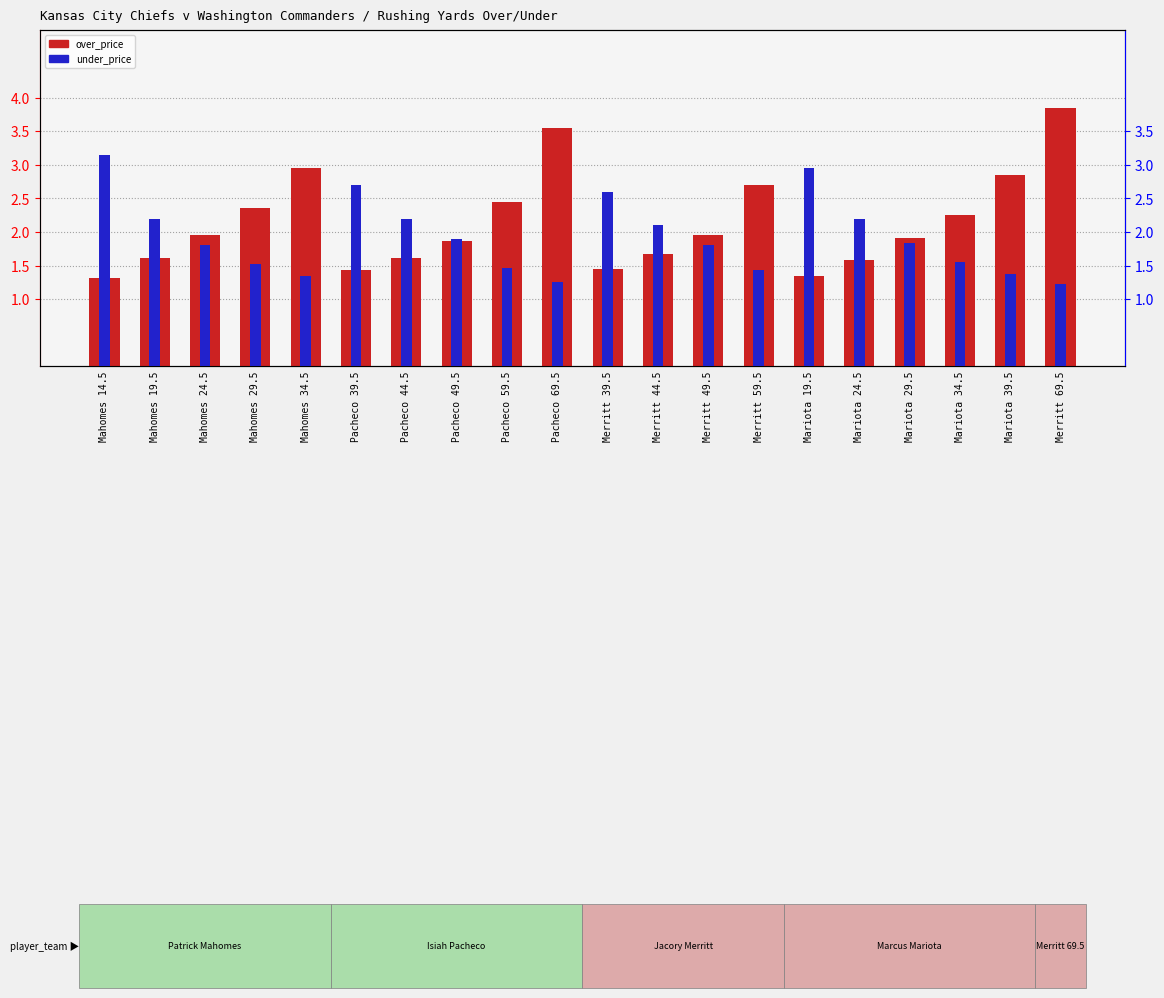

At which category is the sum across all series the highest?

Merritt 69.5